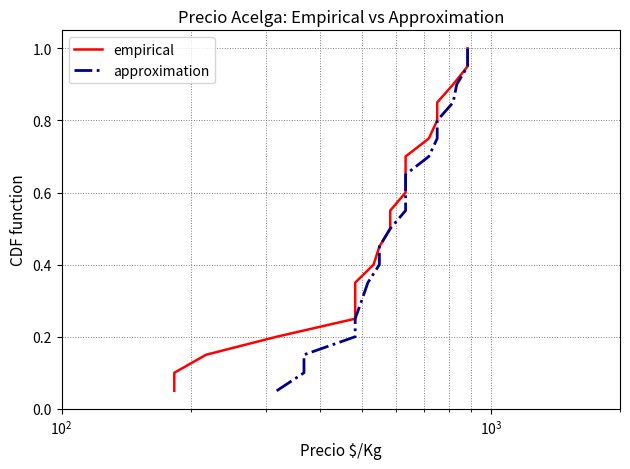

True or false: approximation and empirical cross at least once.

False